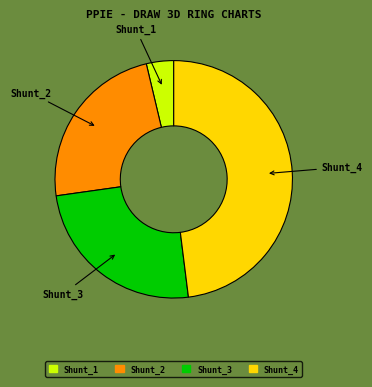

Does Shunt_4 account for over 50% of the chart?

No